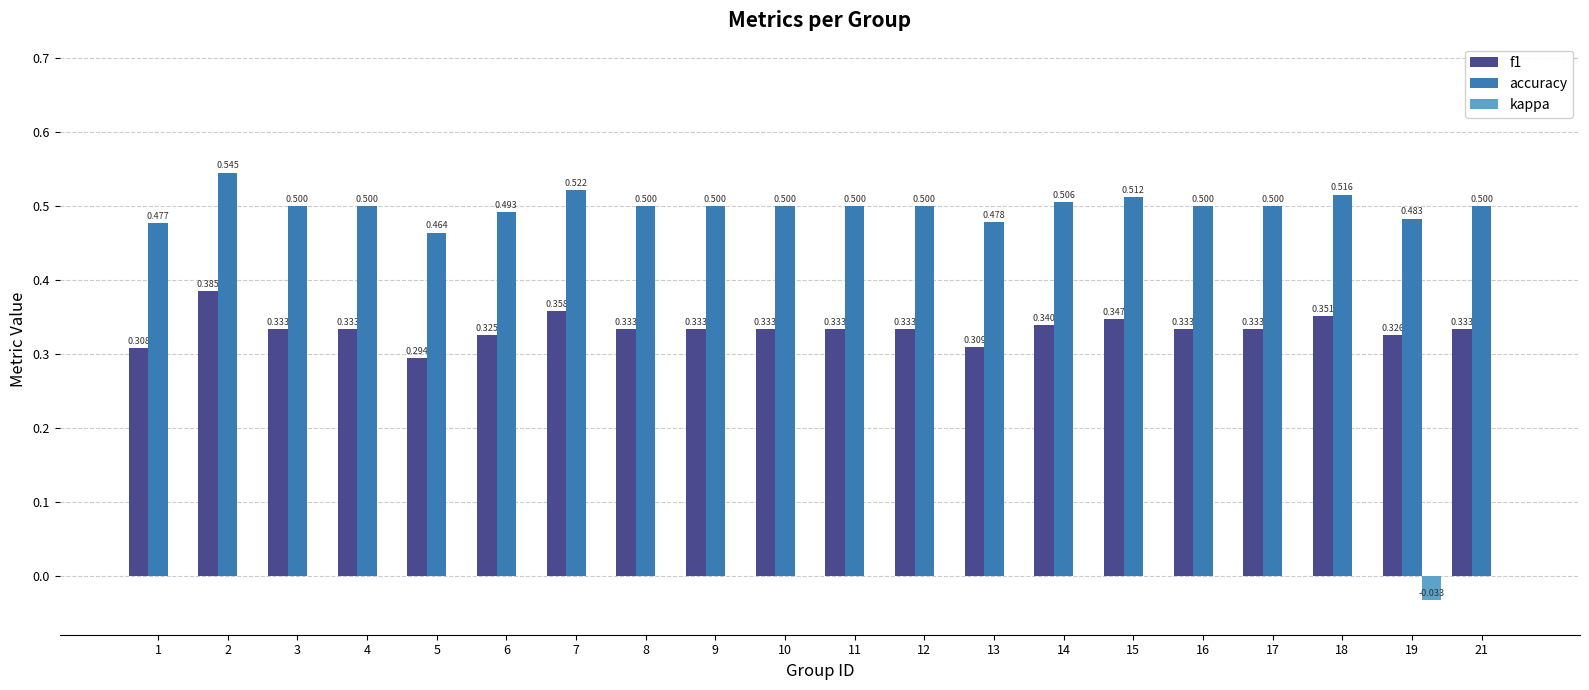

Is the value of kappa at 5 greater than the value of accuracy at 11?

No